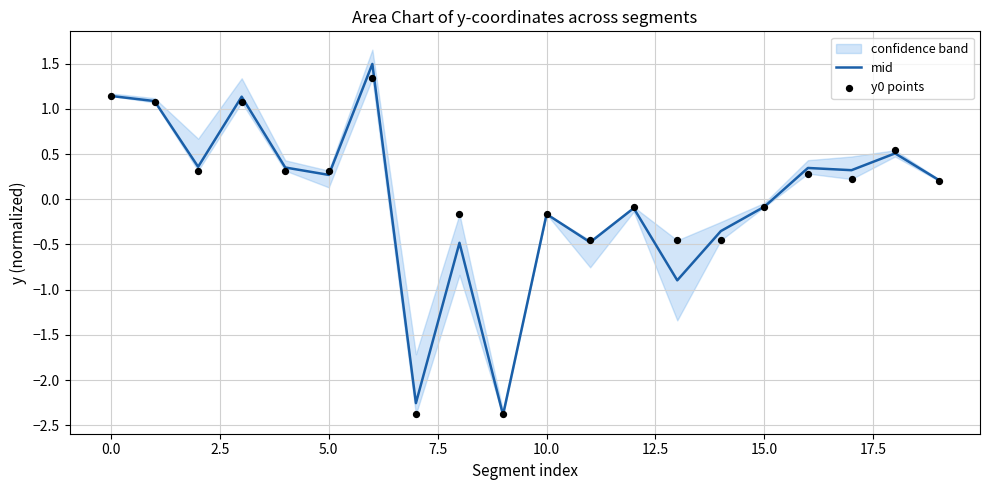

The value of mid at 0.0 is 1.1. True or false?

True